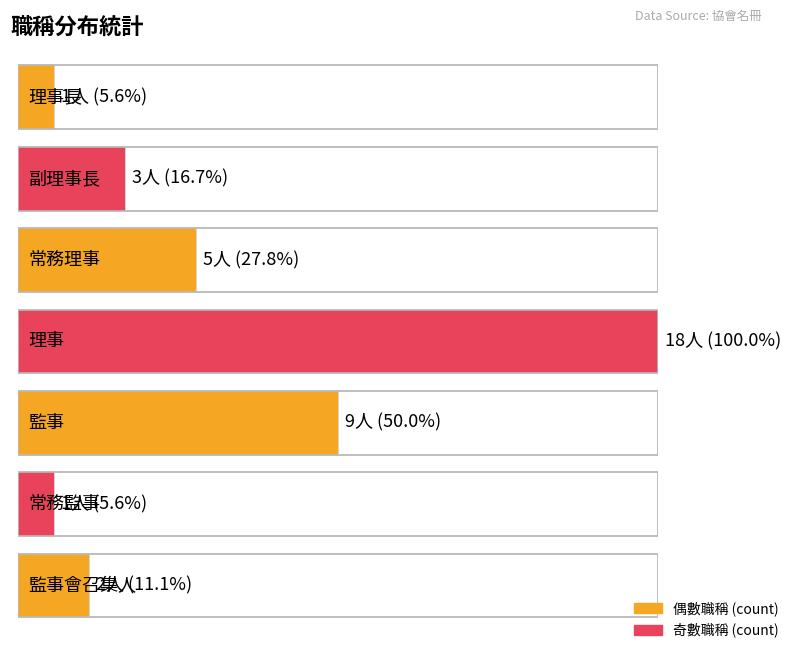

What is the value of the count bar at the 1st from the left?

1